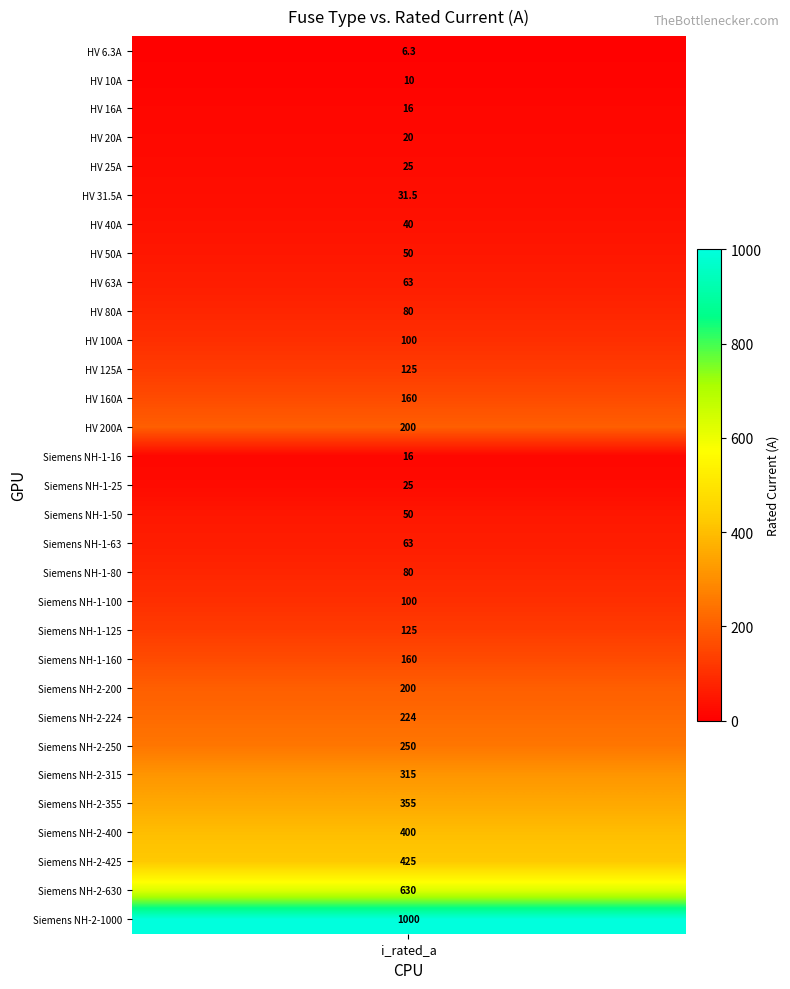

What is the smallest value displayed?

6.3